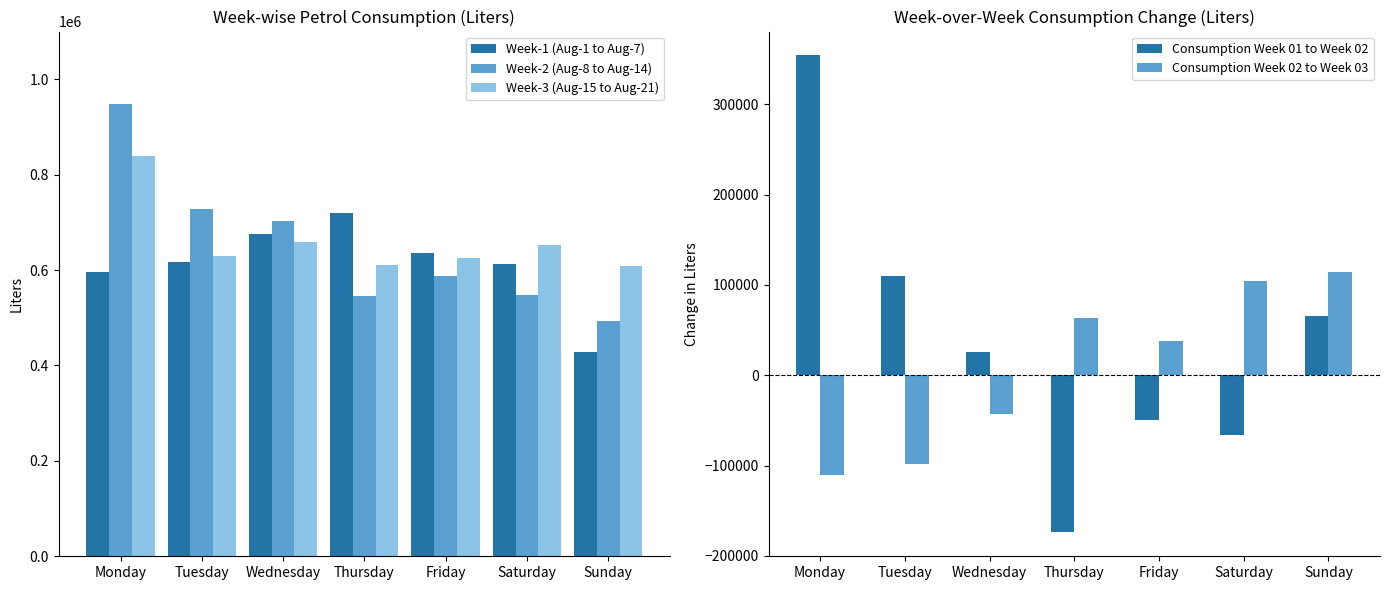

How many groups of bars are there?

7